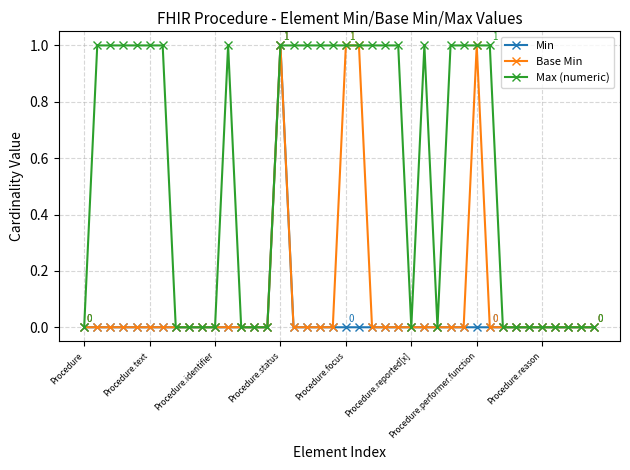

Which series has the largest total across all categories?

Max (numeric)